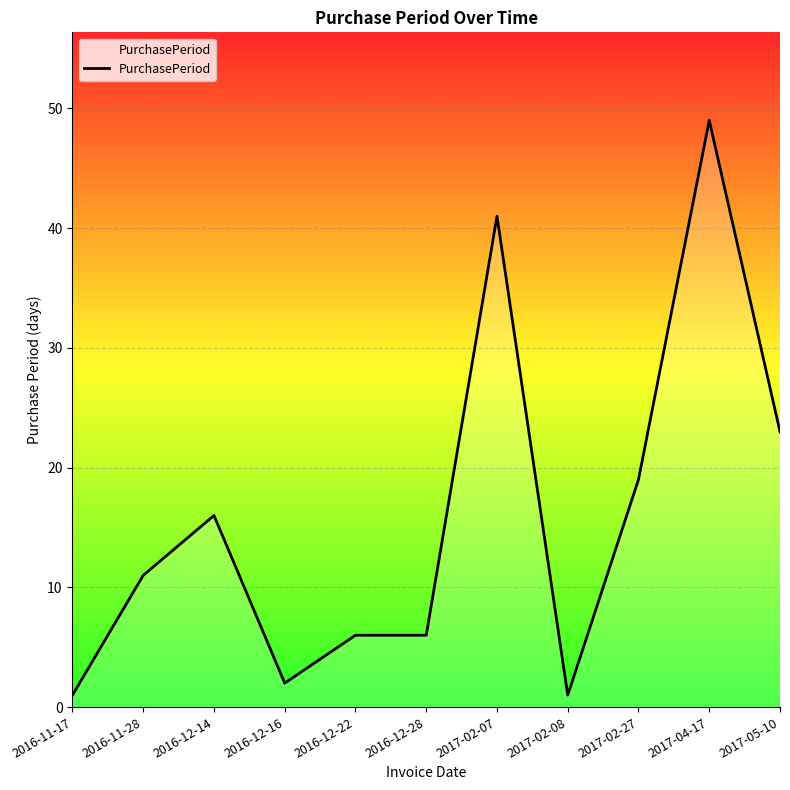

What is the greatest value displayed?

49